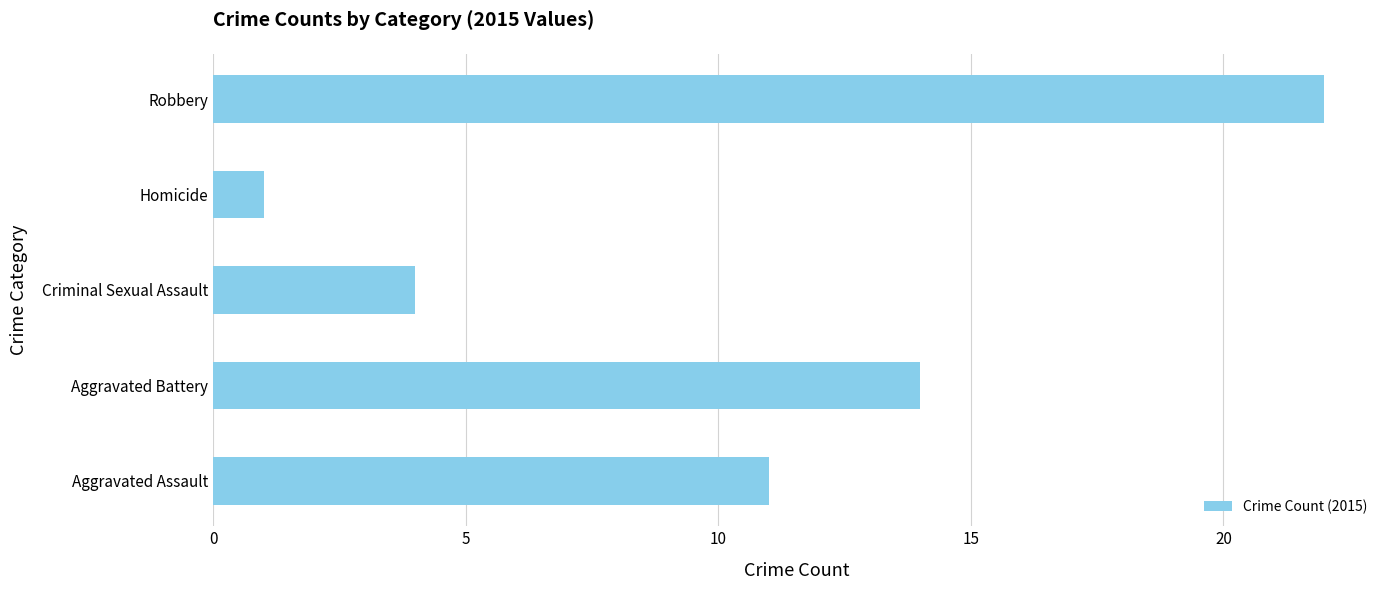

How many series are shown in this chart?

1